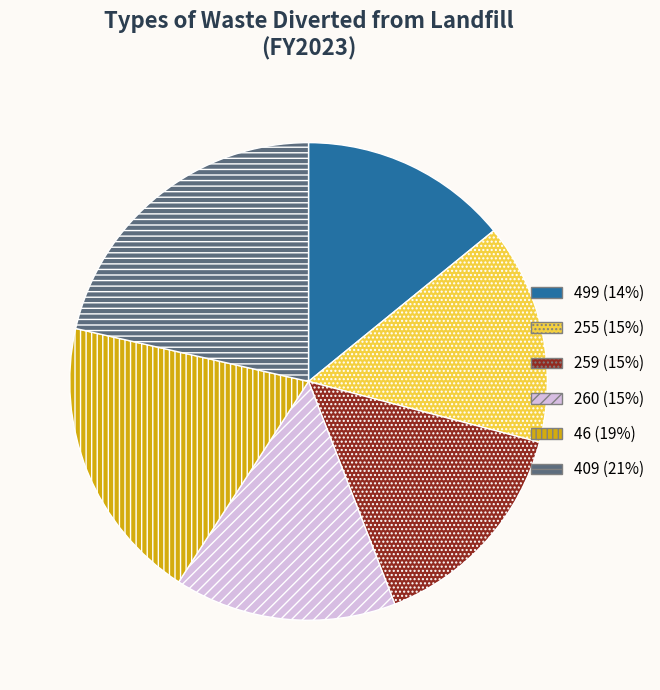

Is the sum of 499 and 255 greater than half?

No